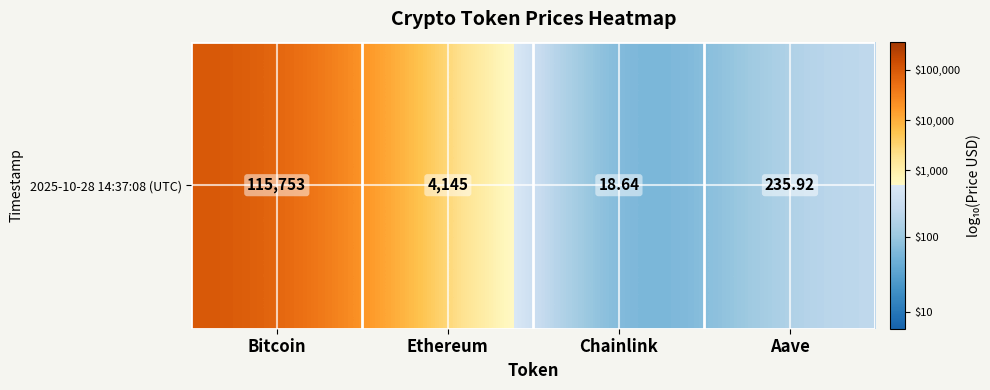

What is the minimum value shown in the chart?

1.3